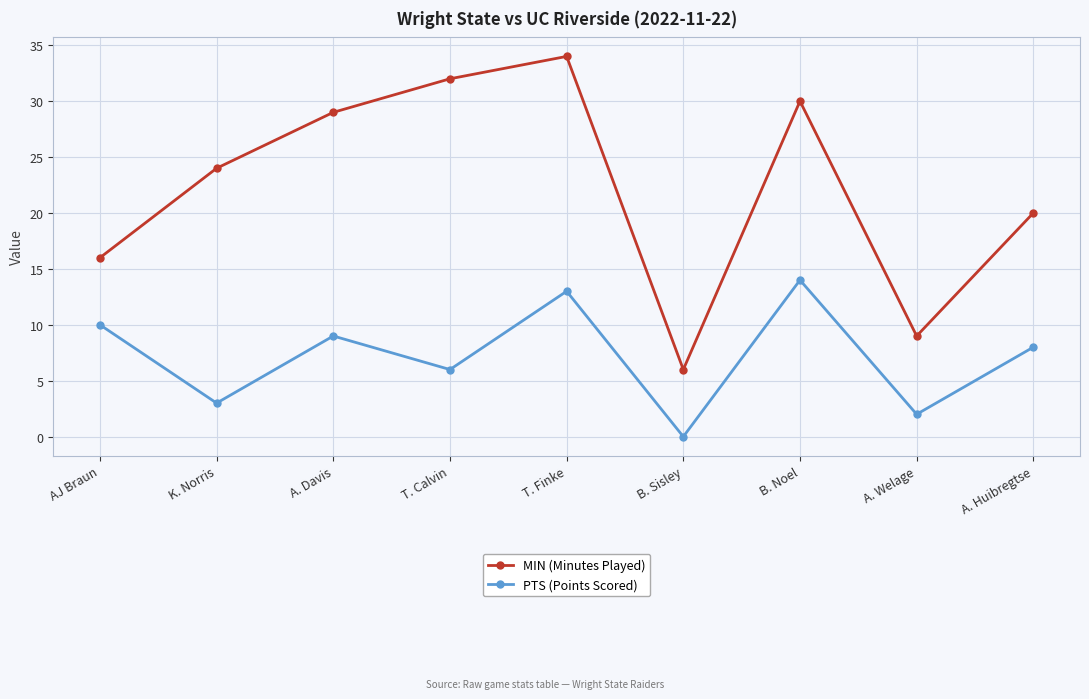

What is the difference between the highest and lowest values at AJ Braun?

6